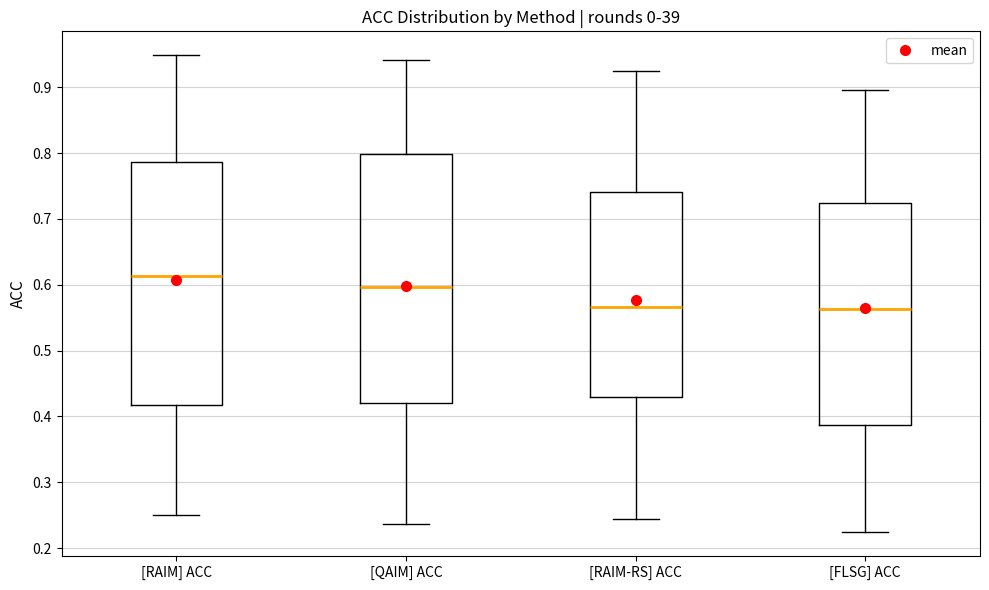

Where does the upper whisker of the box for [RAIM-RS] ACC end on the y-axis? The values are not printed on the chart, so give them approximately, as read against the axis.

0.92